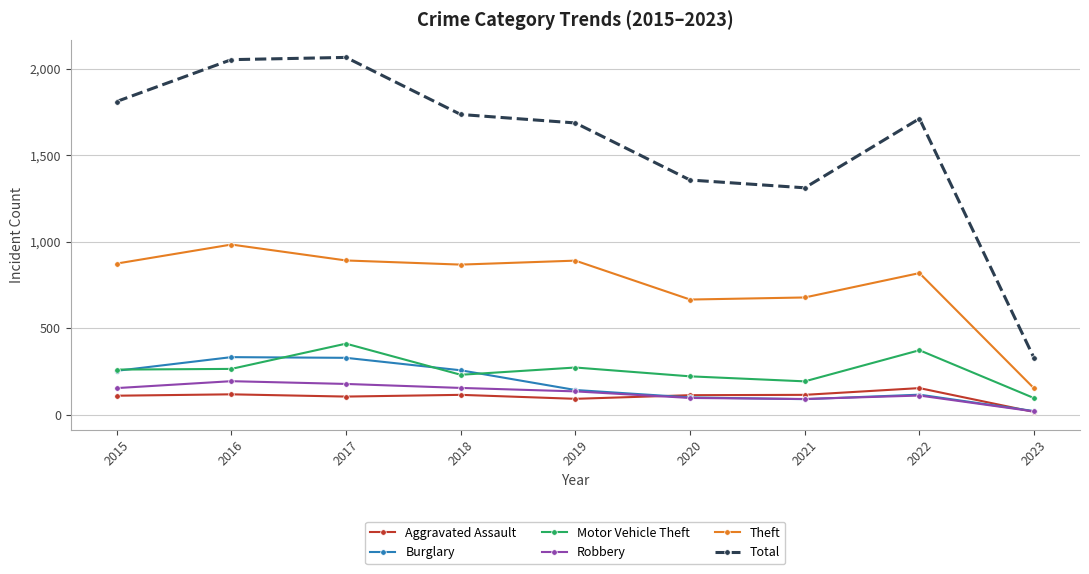

True or false: Motor Vehicle Theft and Aggravated Assault cross at least once.

False